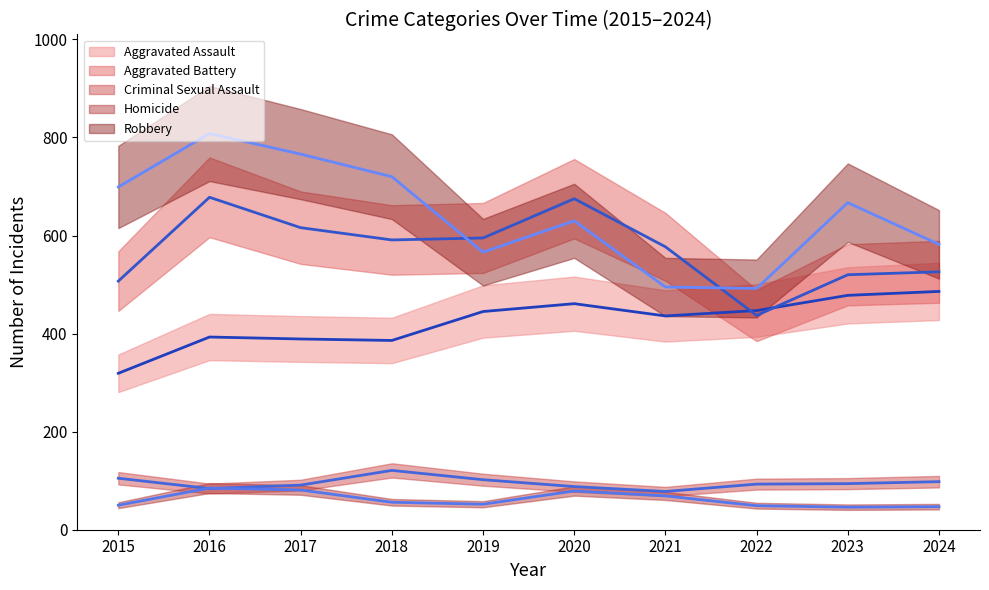

Which series changed the most between 2016 and 2019?

Robbery